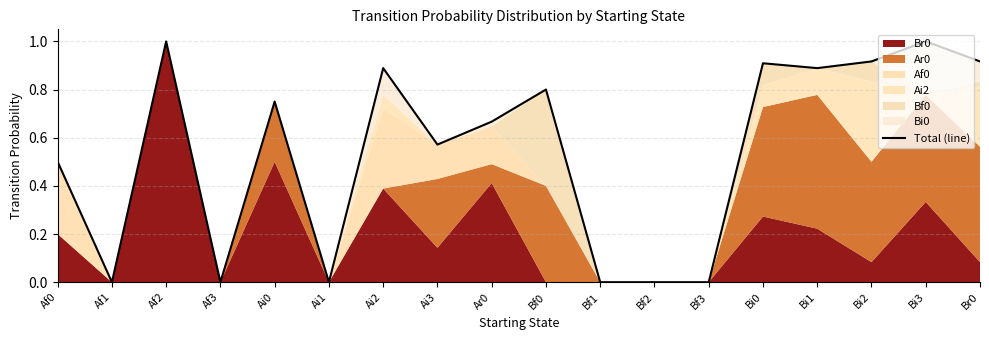

What is the change in value from Af0 to Ai0?

+0.2